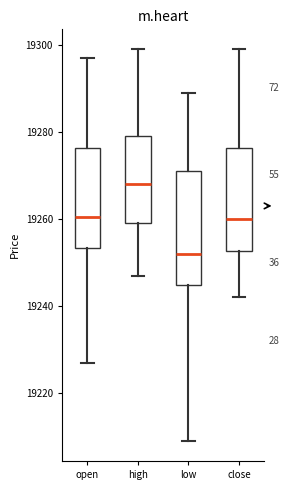

Which box is the tallest, from its lower edge to its upper edge?

low